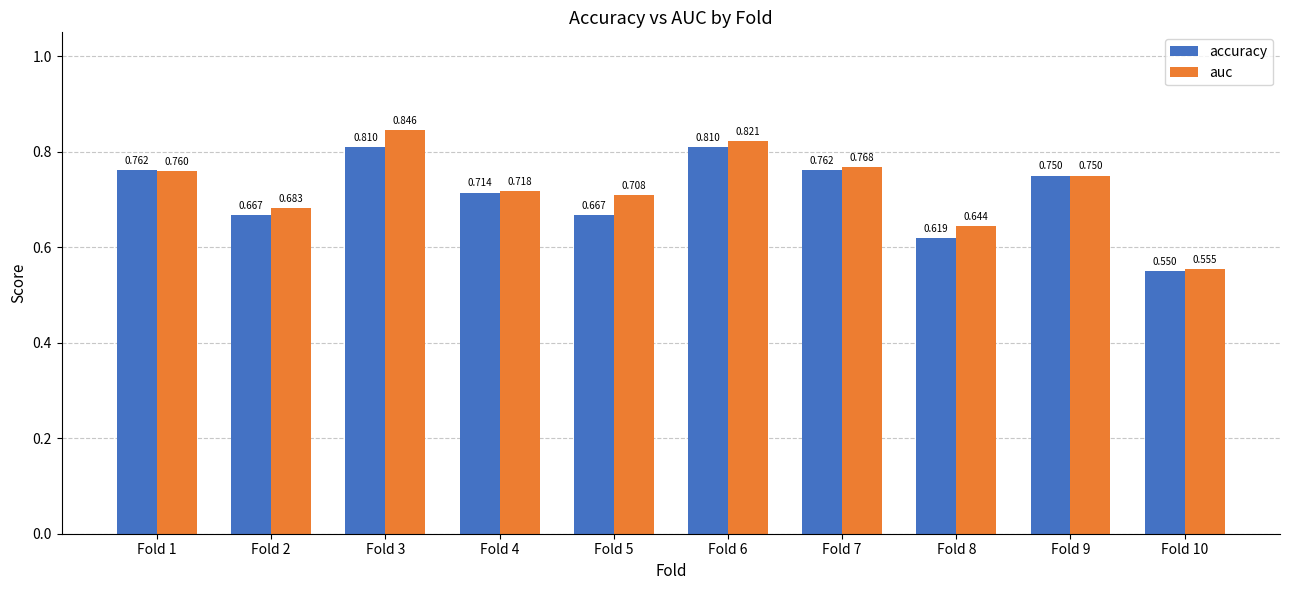

Is it true that accuracy equals 0.5 at Fold 7?

False